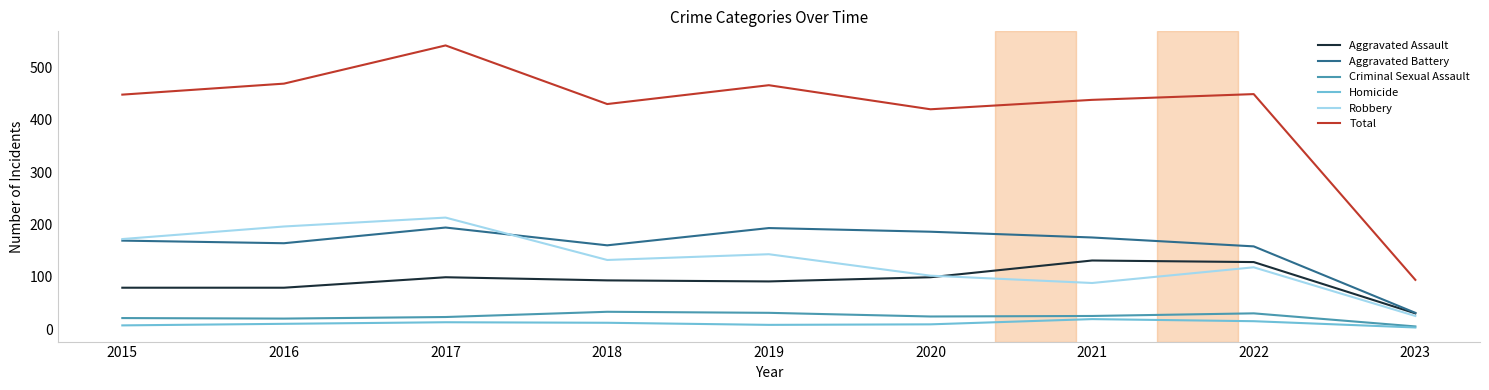

Is it true that Total equals 91 at 2018?

False